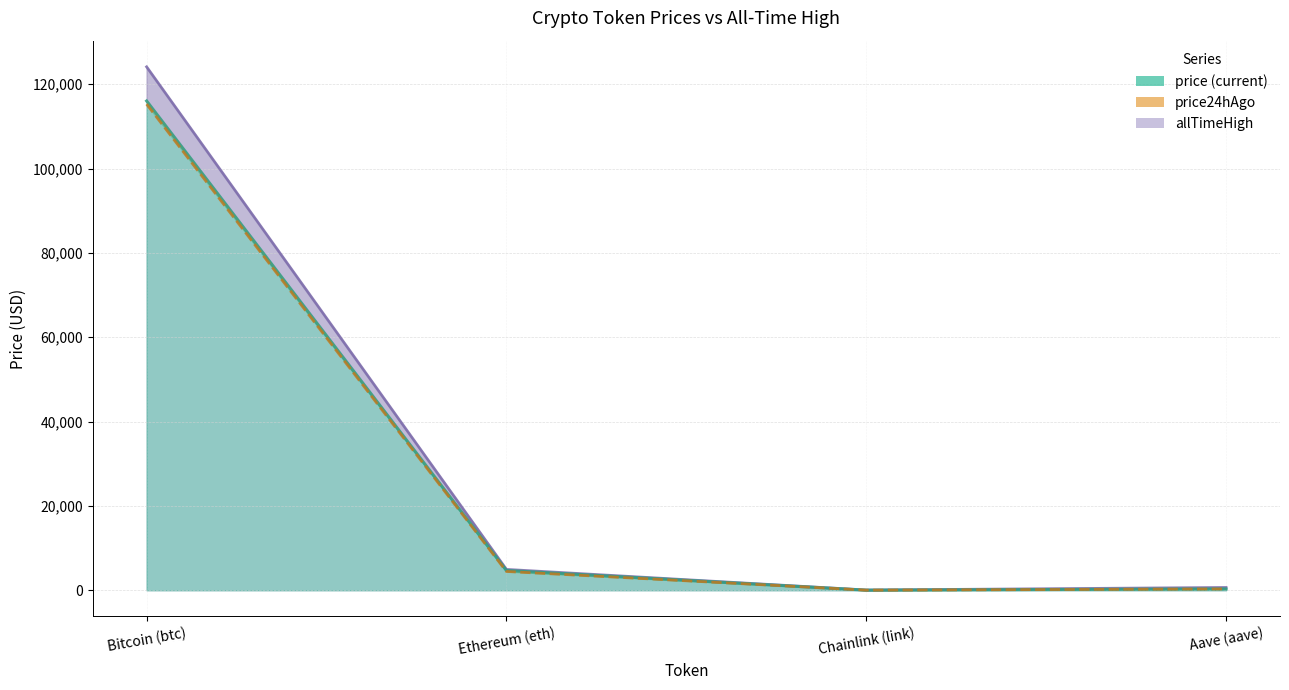

Which series has the largest total across all categories?

allTimeHigh